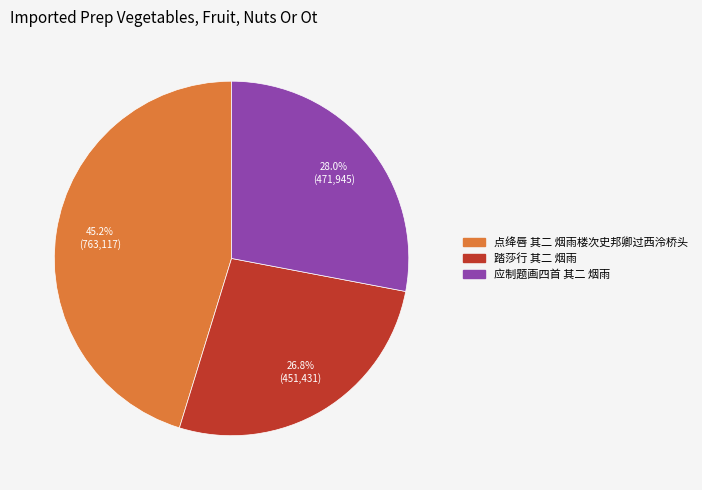

Is it true that 踏莎行 其二 烟雨 is 27% of the pie?

True